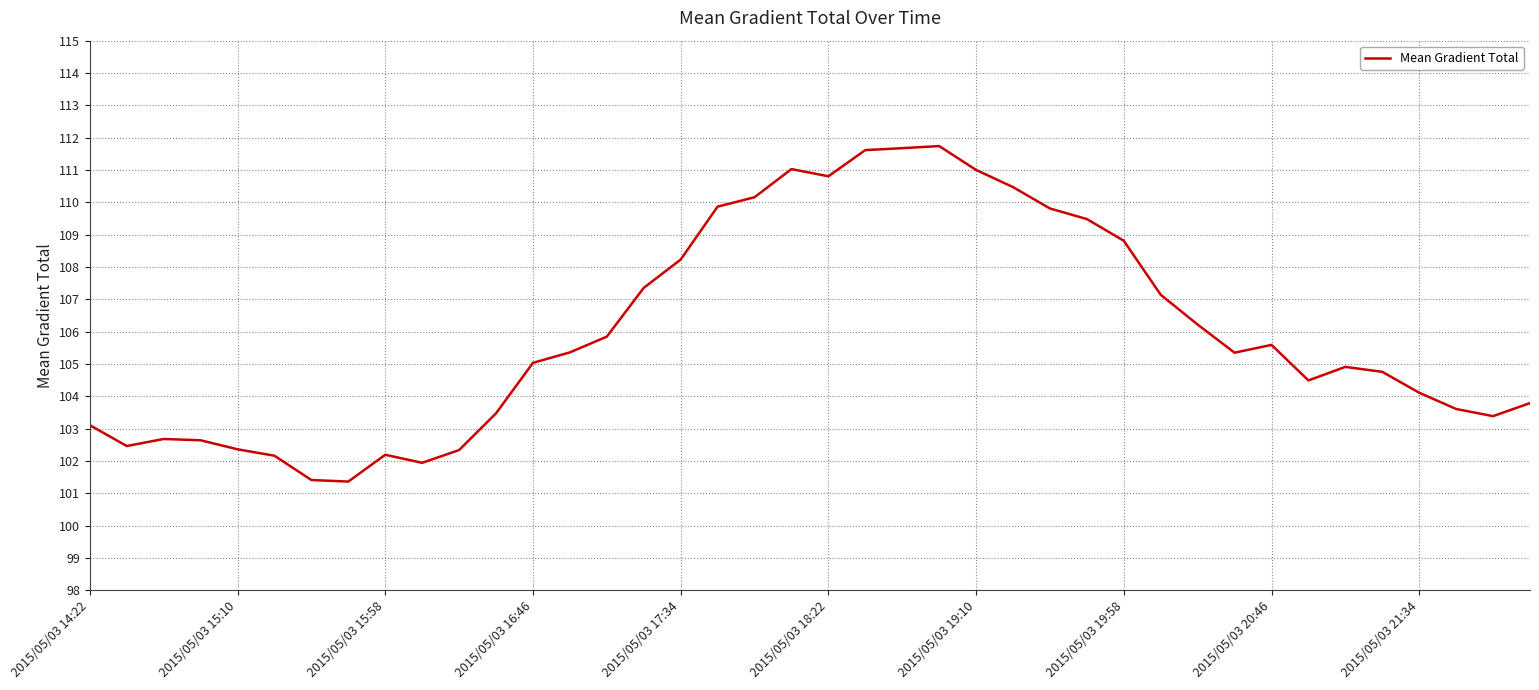

What is the maximum value shown in the chart?

111.7